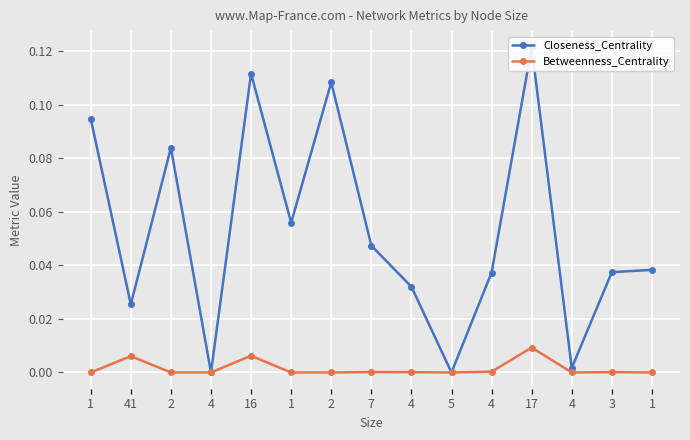

What is the maximum value shown in the chart?

0.1